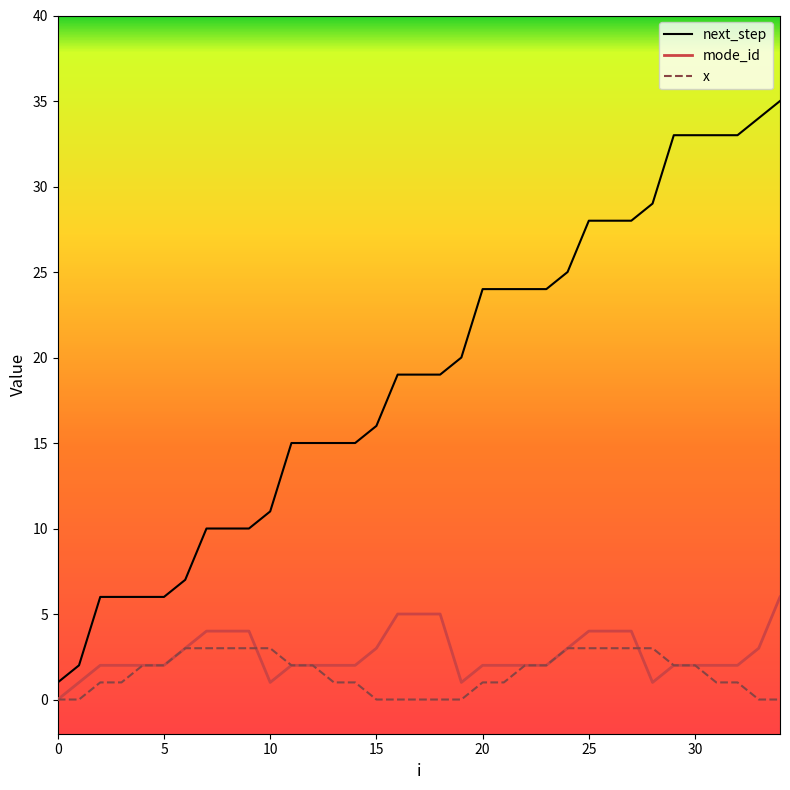

Does the chart have visible grid lines?

No